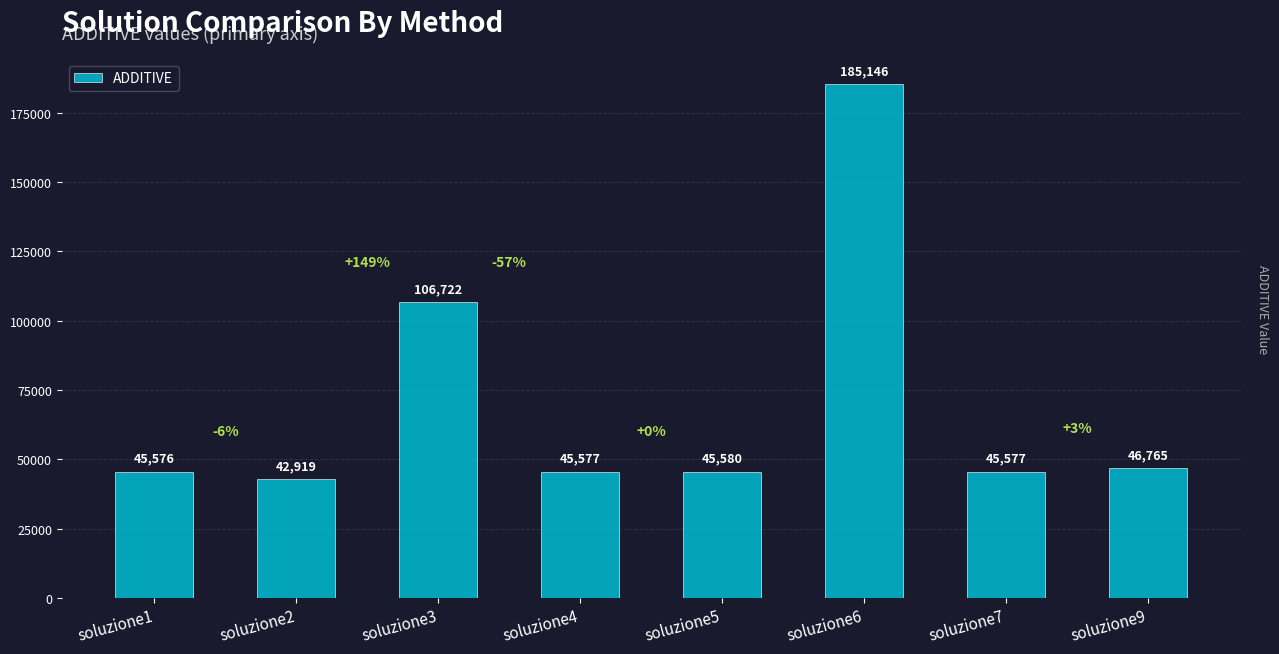

What is the value of the 5th bar from the left?

45579.9